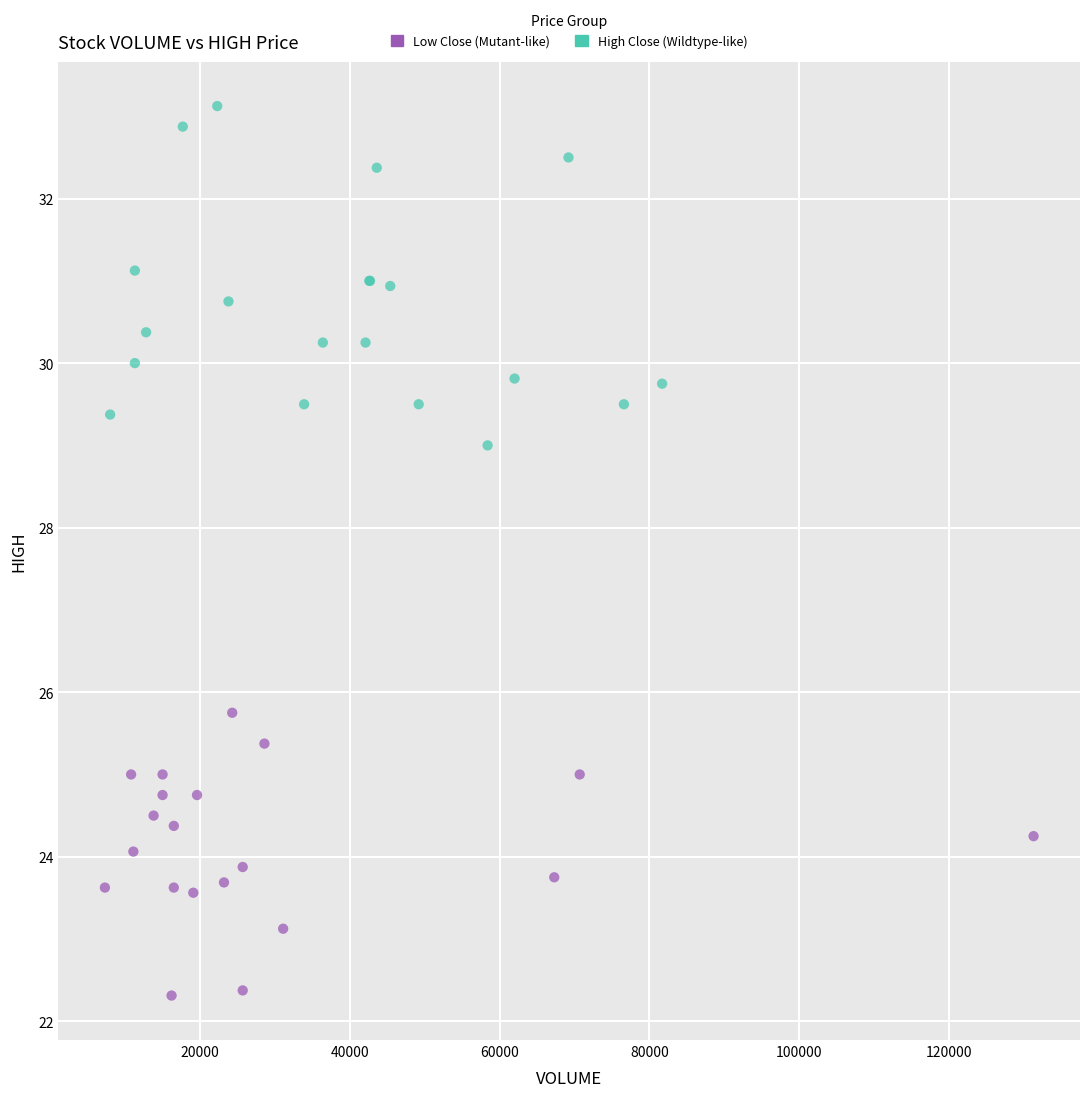

Which series reaches the maximum Y coordinate?

High Close (Wildtype-like)